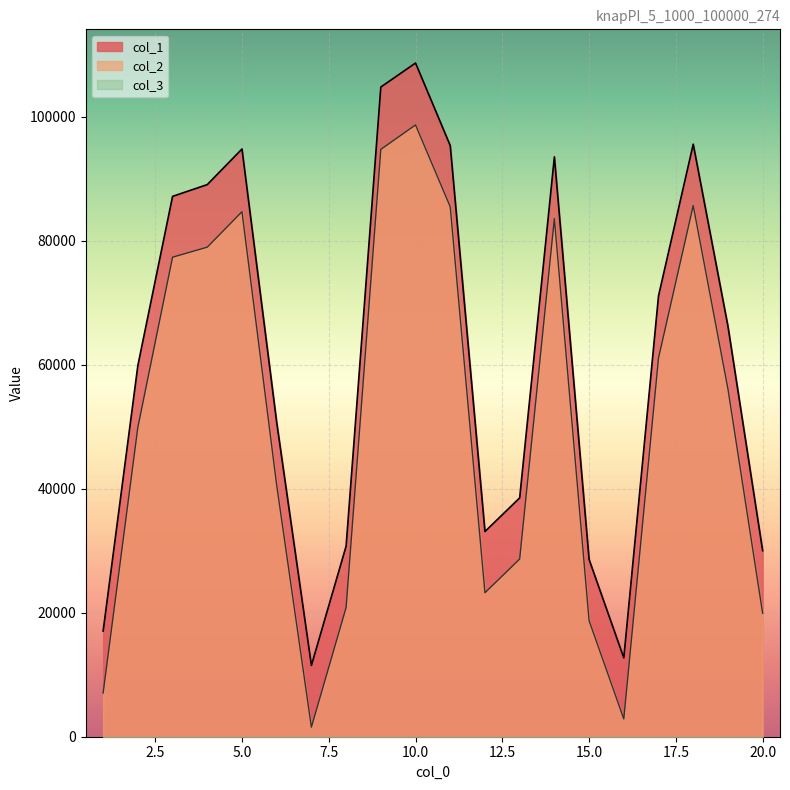

What is the maximum value shown in the chart?

108646